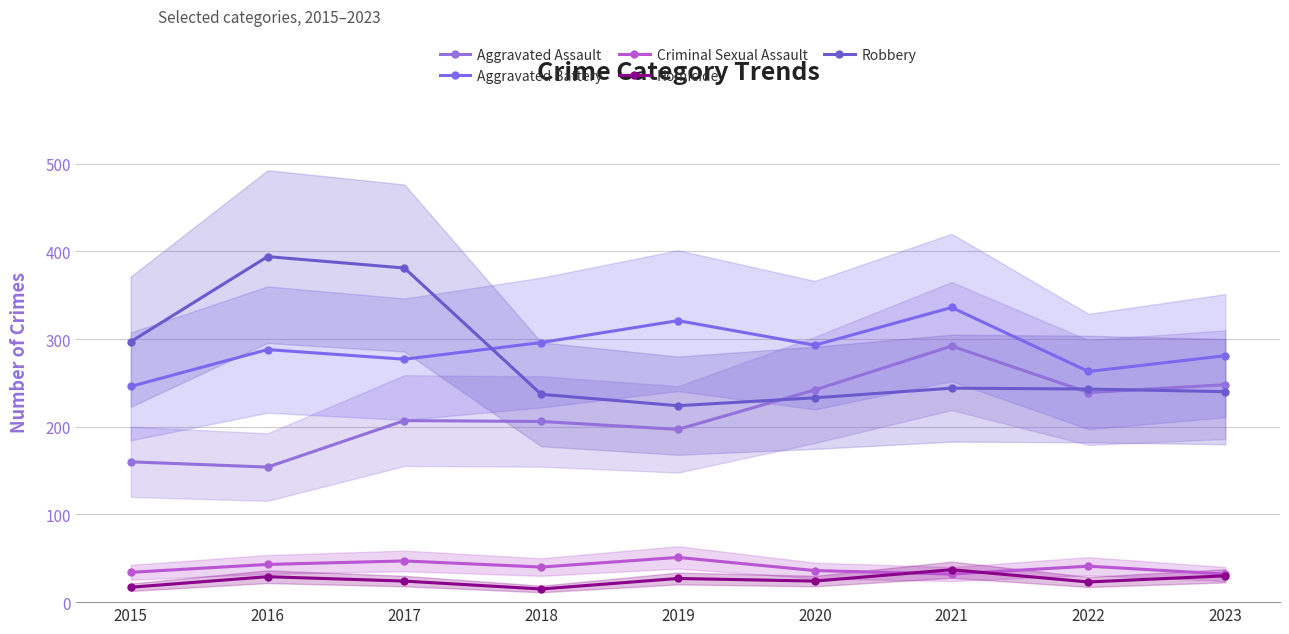

After their last crossing, which series has the higher values: Aggravated Assault or Robbery?

Aggravated Assault